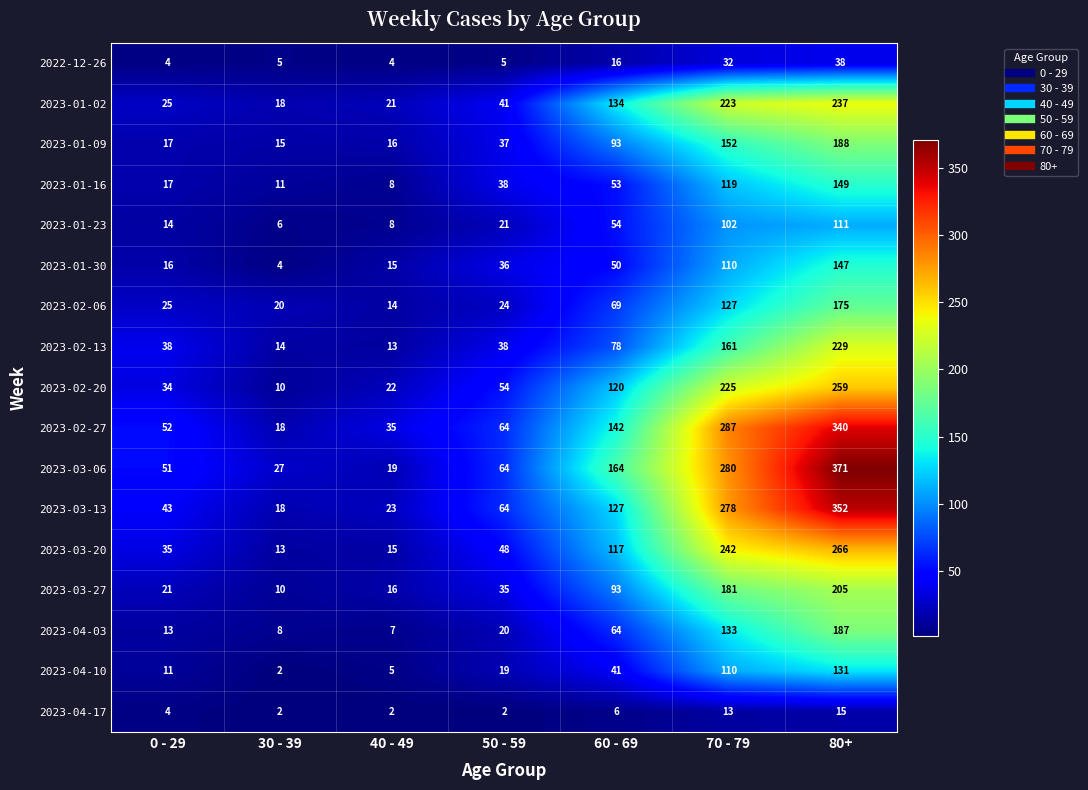

Is it true that 2022-12-26 equals 4 at 0 - 29?

True